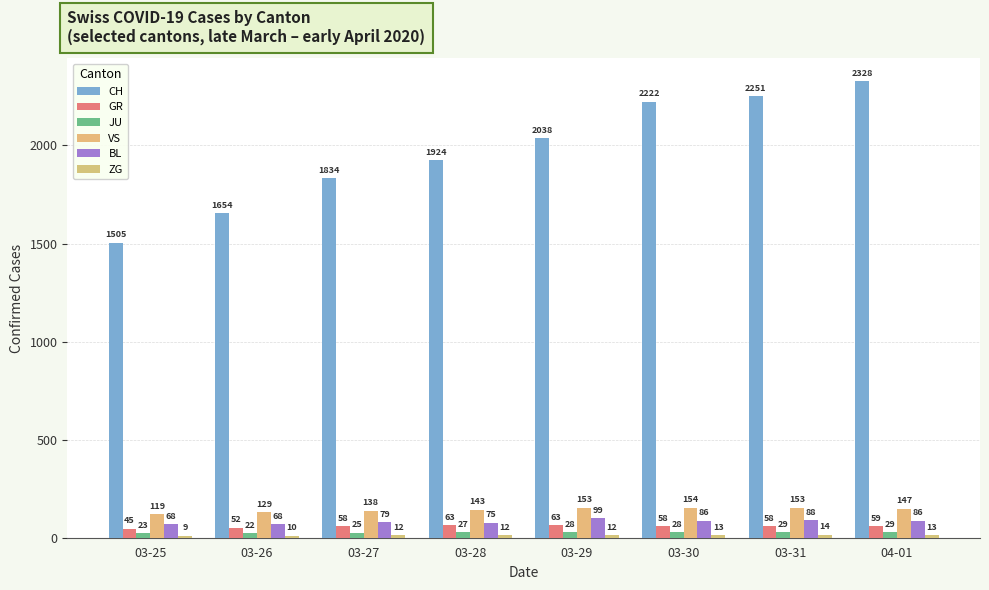

What is the difference between the maximum and minimum values in the BL series?

31